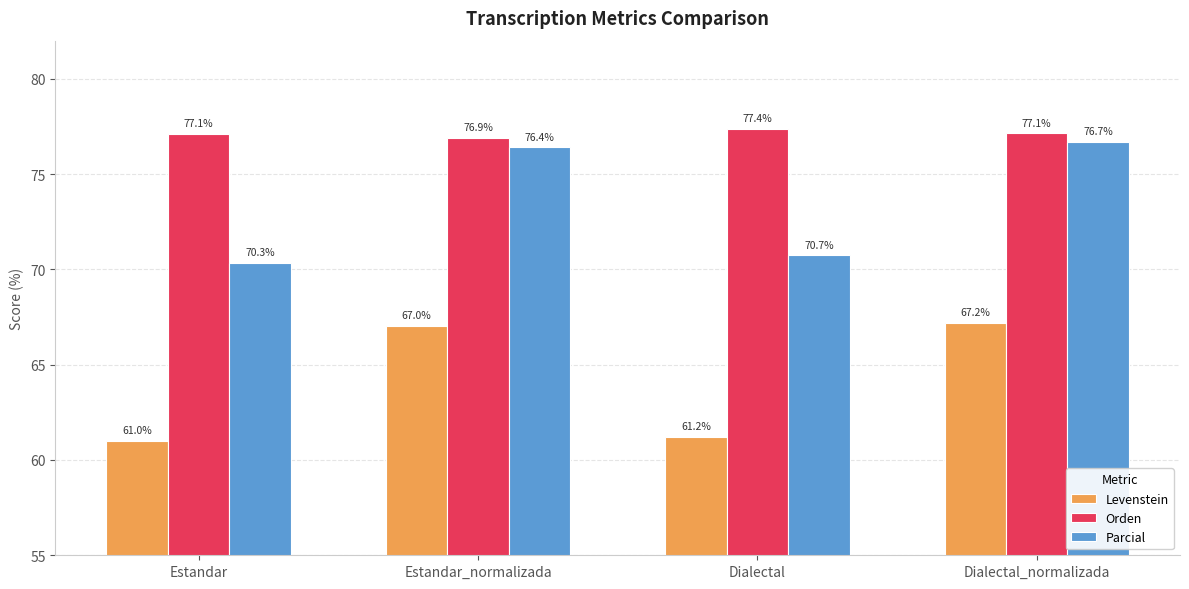

Which series has the widest spread of values?

Parcial